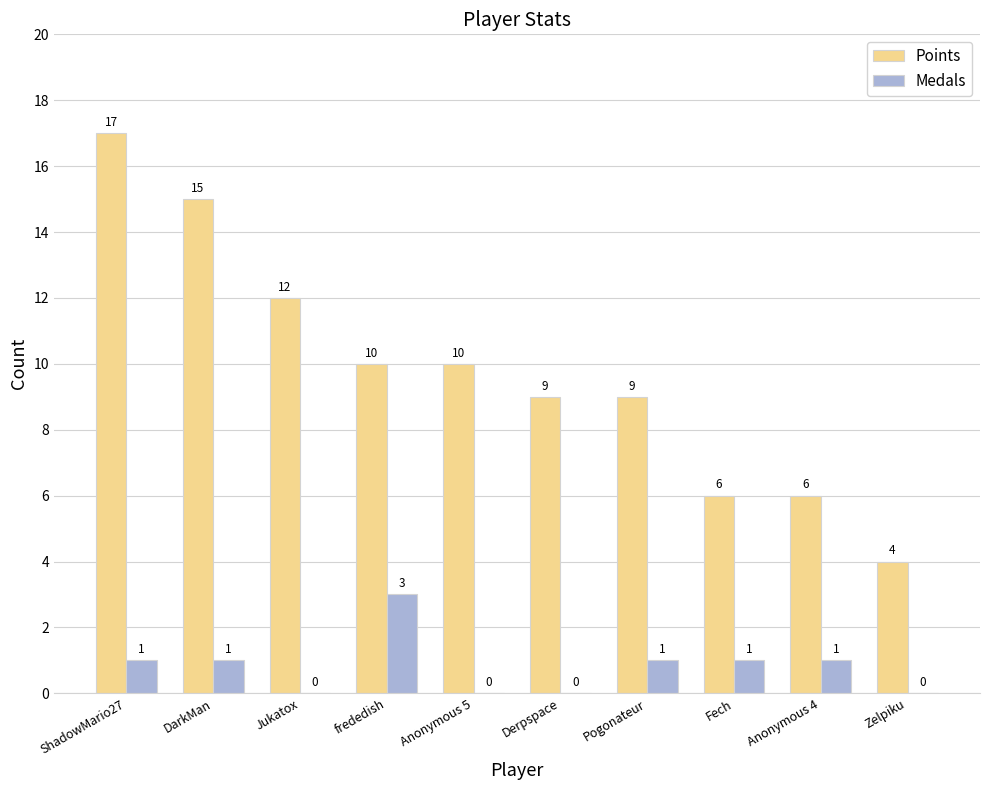

What is the maximum value shown in the chart?

17